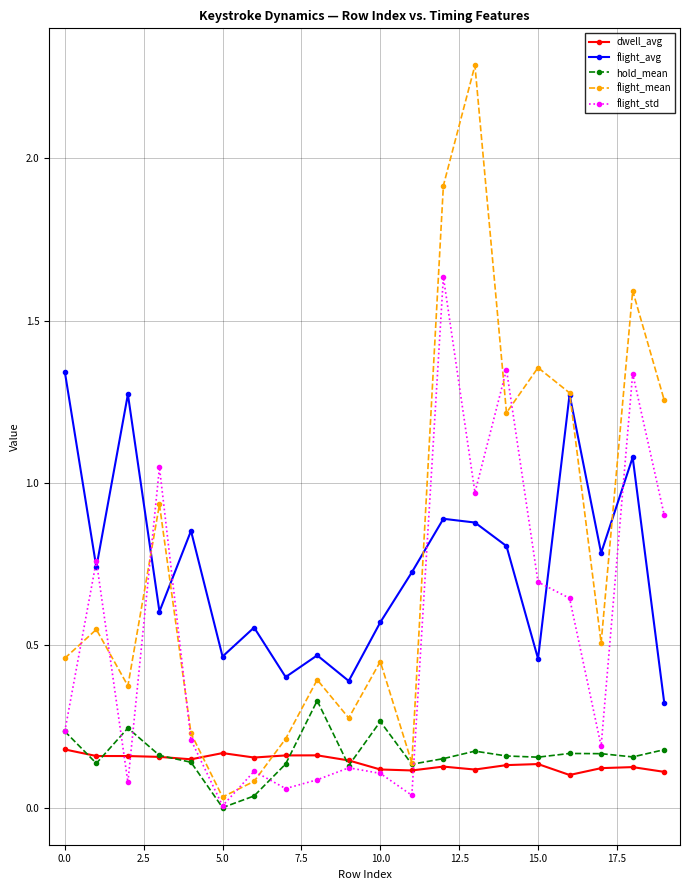

How many lines are shown in the chart?

5